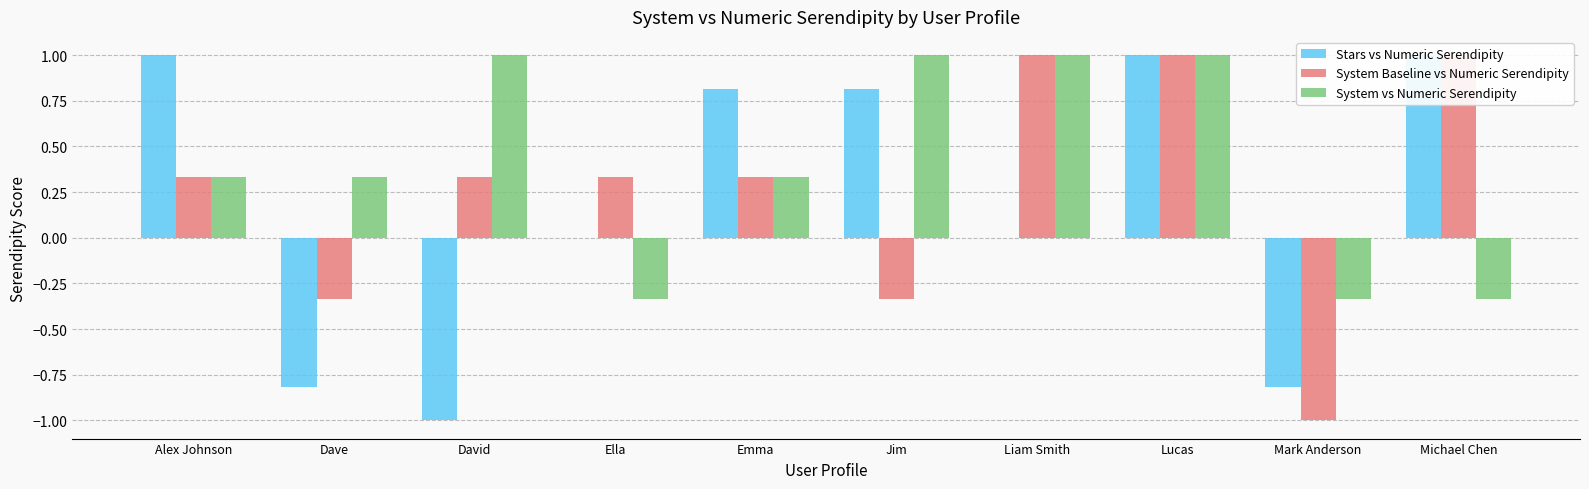

True or false: System vs Numeric Serendipity has a value of 1.6 at David.

False